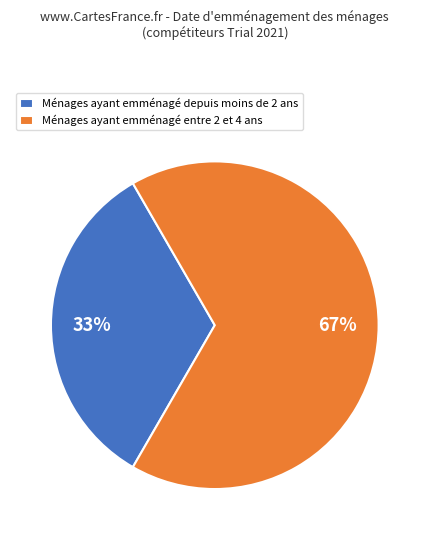

What percentage is the Ménages ayant emménagé depuis moins de 2 ans slice, to the nearest percent?

33%